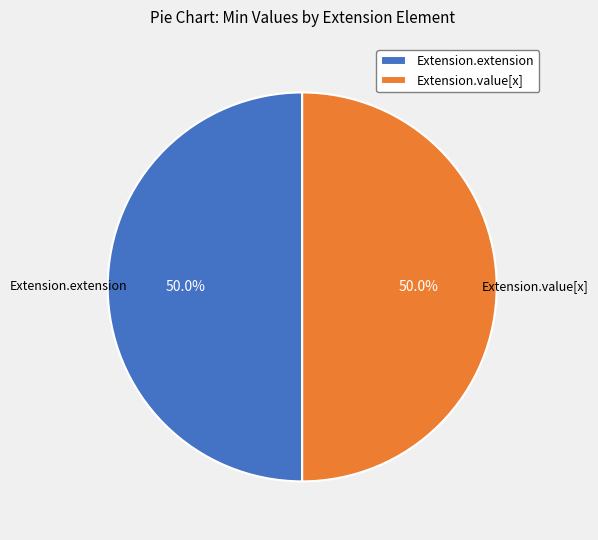

How much of the chart is everything except Extension.extension?

50.0%